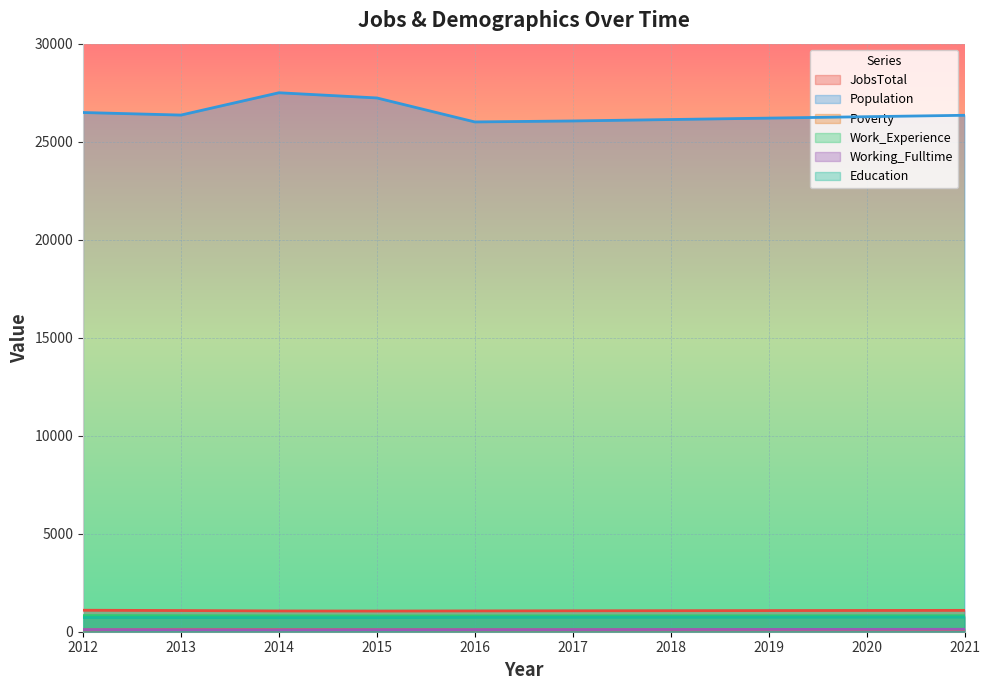

Rank the series at 2021 from lowest to highest value.

Poverty, Working_Fulltime, Education, Work_Experience, JobsTotal, Population